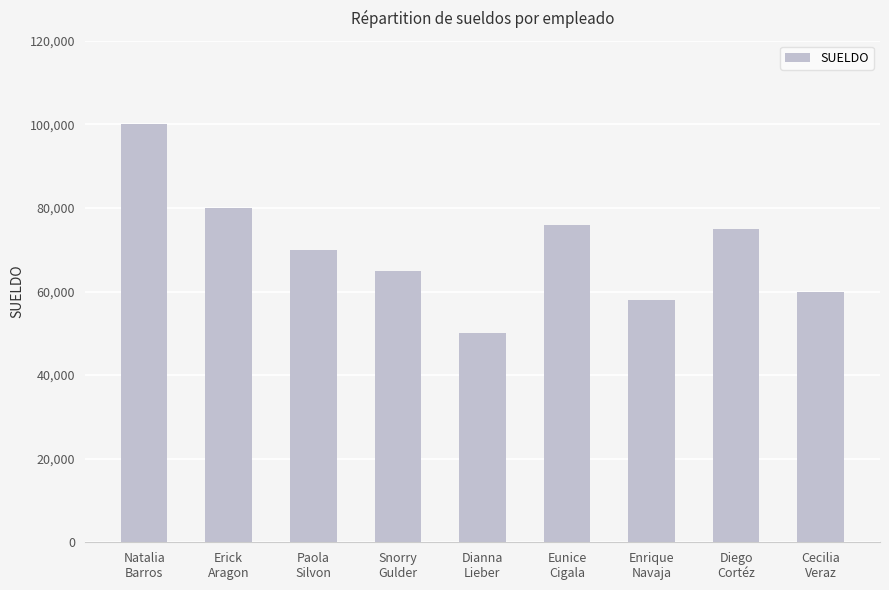

What is the ratio of the value at Cecilia
Veraz to the value at Diego
Cortéz?

0.8